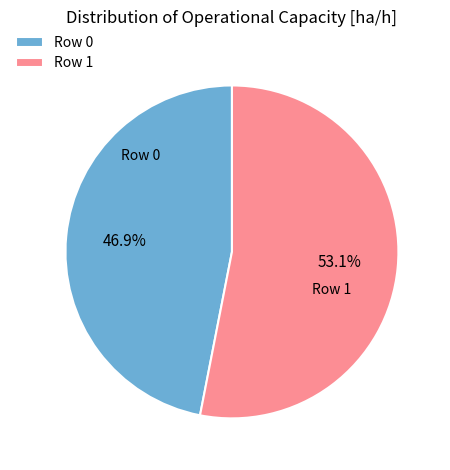

Which category has the biggest portion of the pie?

Row 1